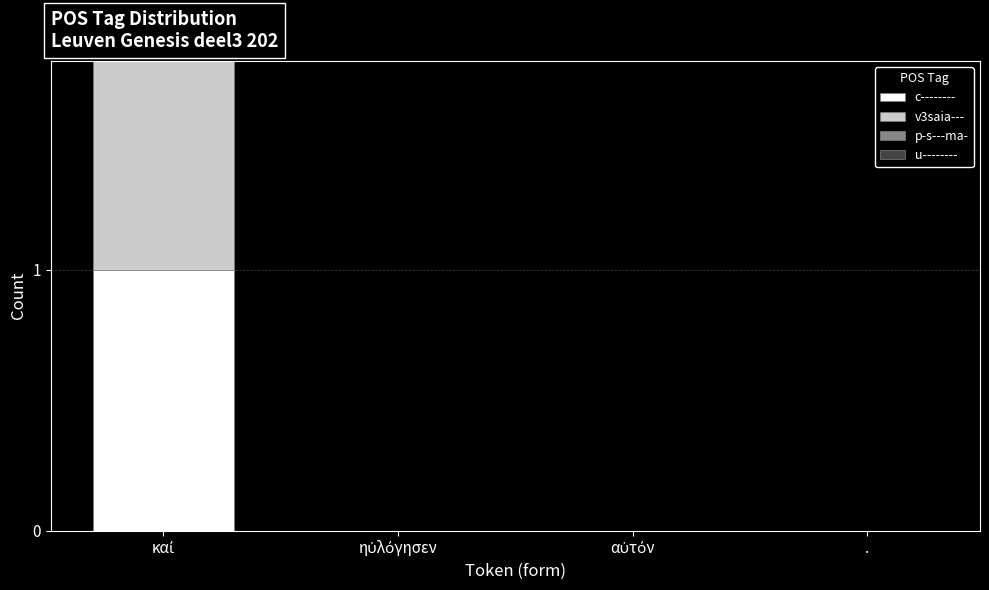

What is the difference between the maximum and minimum values in the p-s---ma- series?

1